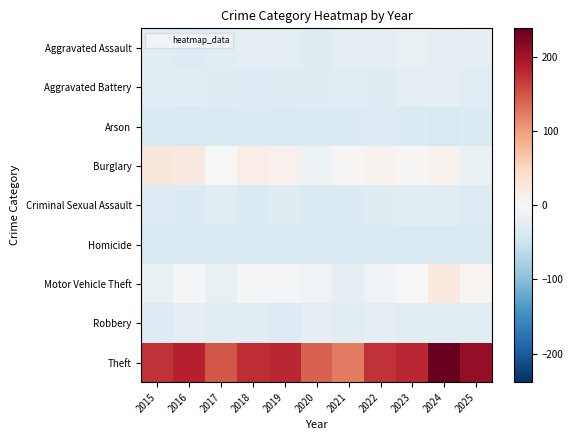

List the series in order of their peak value, lowest first.

Homicide, Arson, Criminal Sexual Assault, Aggravated Battery, Robbery, Aggravated Assault, Motor Vehicle Theft, Burglary, Theft